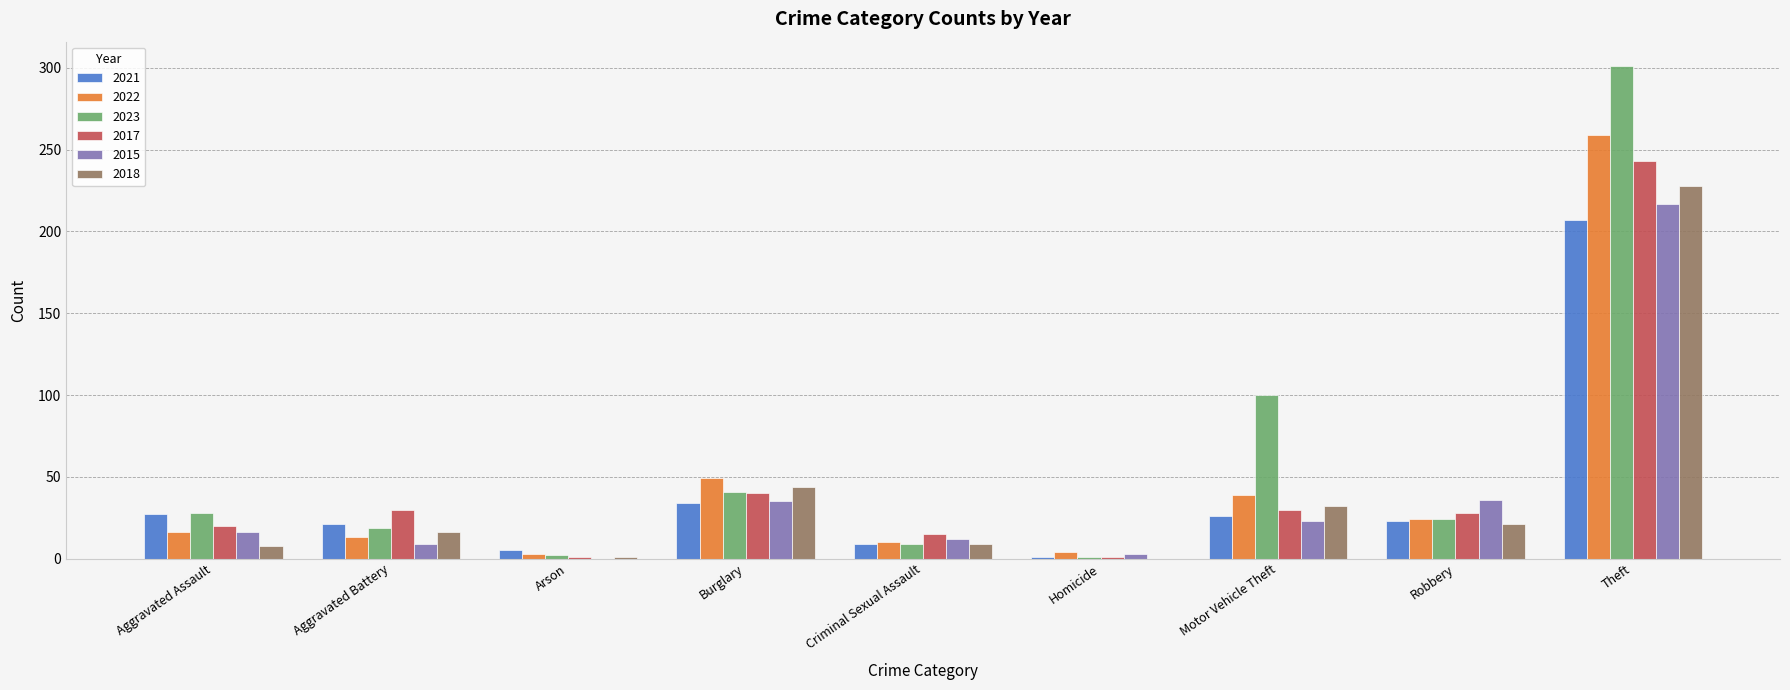

What is the greatest value displayed?

301